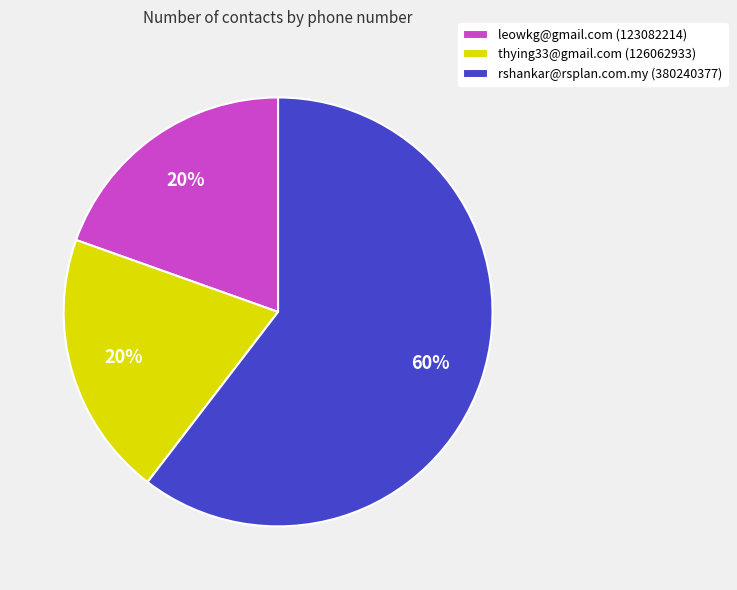

To the nearest percent, what is the combined percentage of leowkg@gmail.com and thying33@gmail.com?

40%